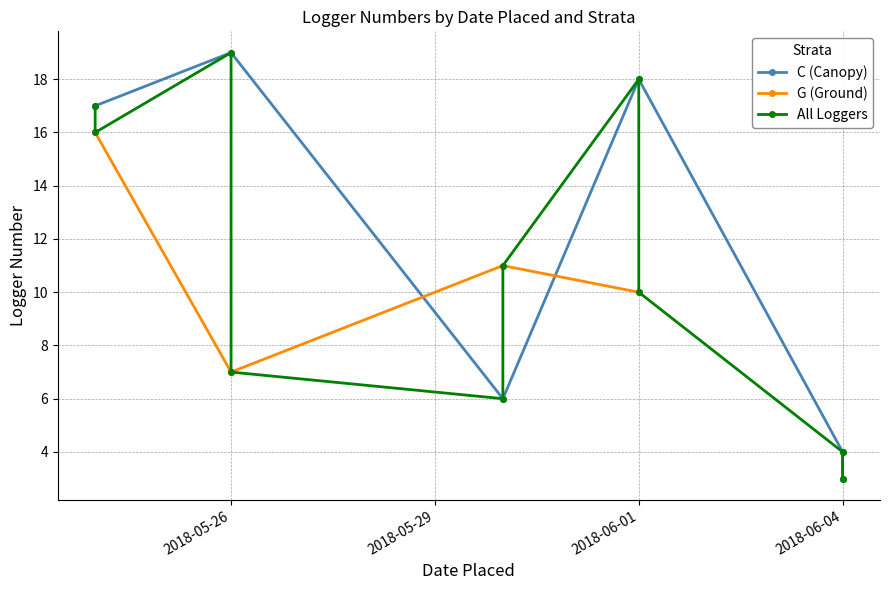

At which label does G (Ground) reach its minimum?

2018-05-26